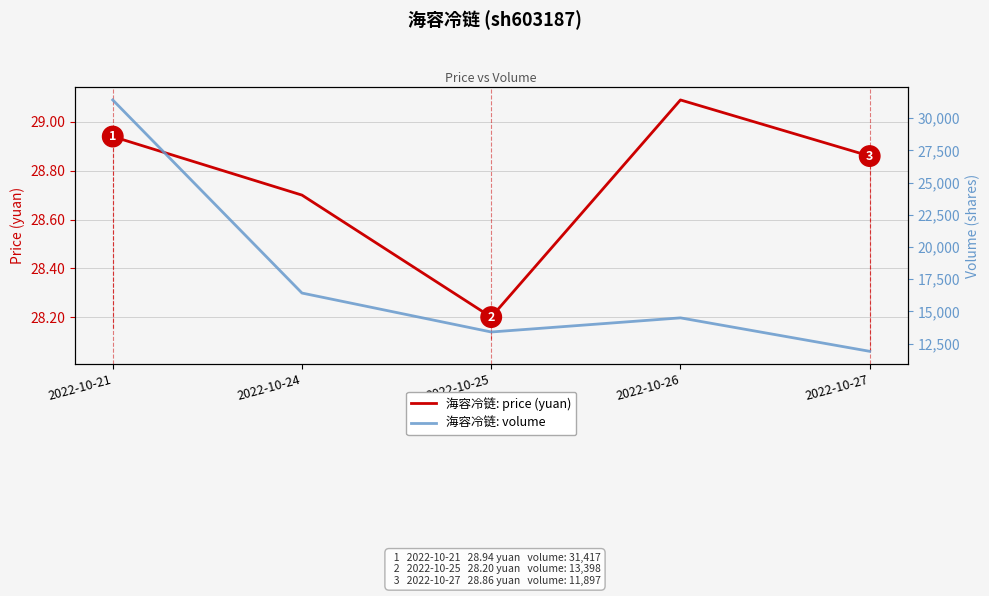

What is the difference between the maximum and minimum values in the 海容冷链: volume series?

19520.0